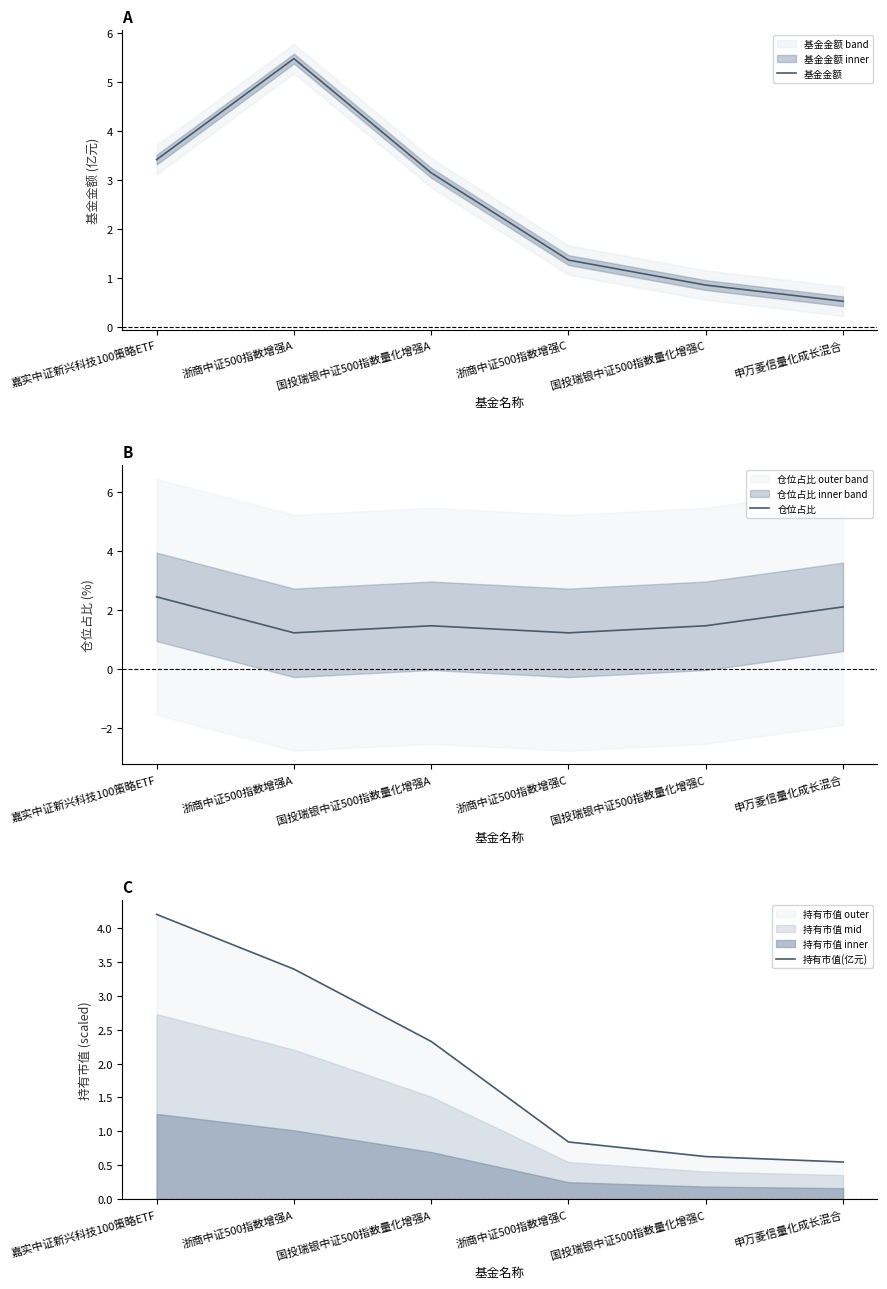

Reading right to left, list all the values displayed in this chart.

基金金额: 0.5	0.8	1.4	3.1	5.5	3.4
仓位占比: 2.1	1.5	1.2	1.5	1.2	2.5
持有市值(亿元): 0.5	0.6	0.8	2.3	3.4	4.2